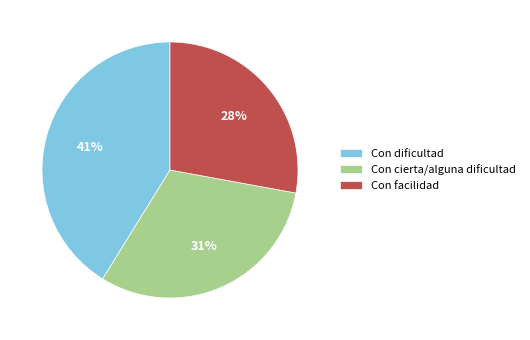

To the nearest percent, what percentage of the pie is Con cierta/alguna dificultad?

31%